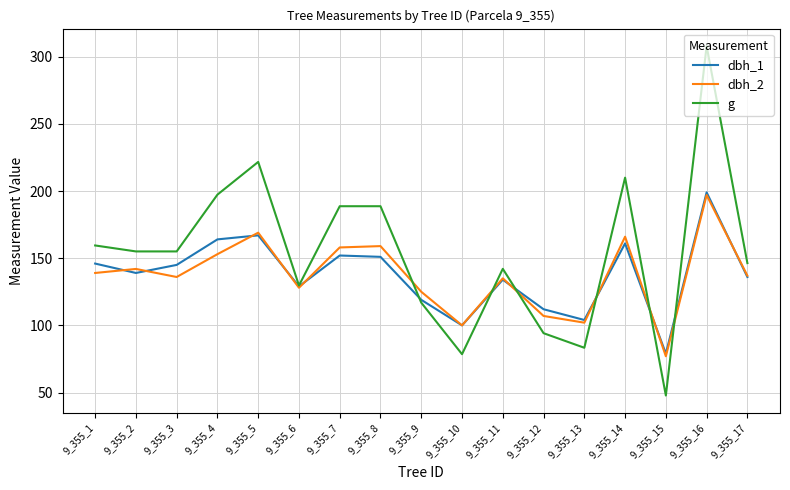

What is the average value of the g series?

154.3